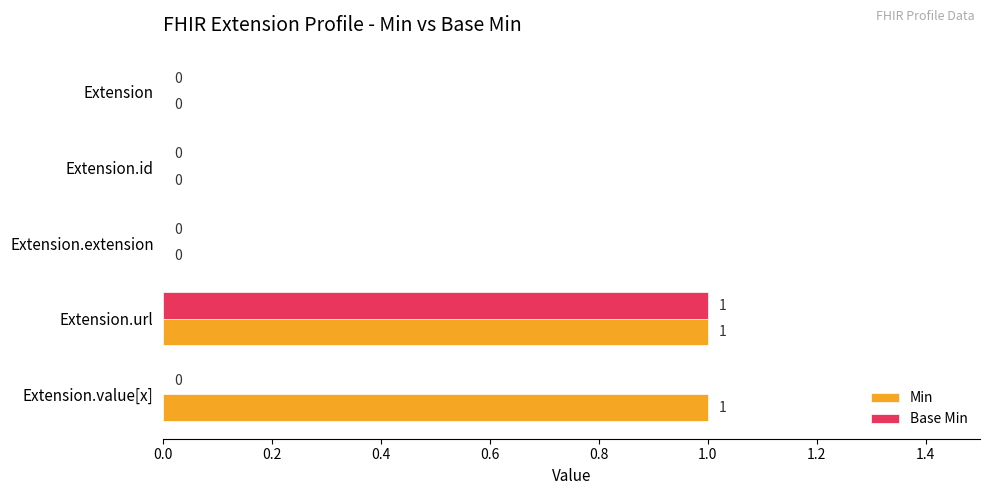

True or false: Min has a value of 0 at Extension.

True